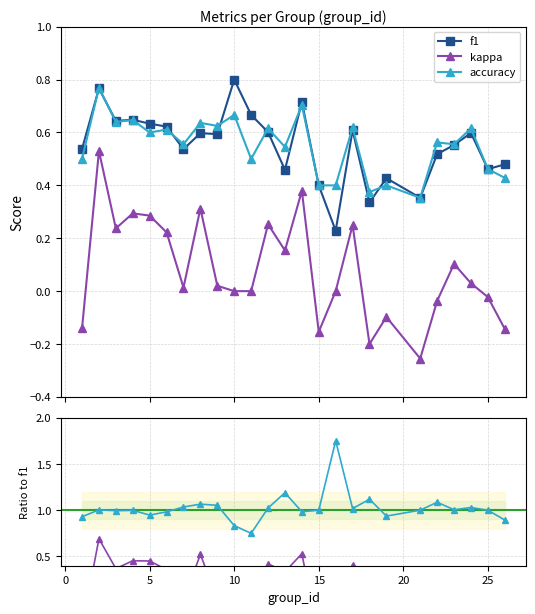

True or false: f1 and kappa intersect in this chart.

False